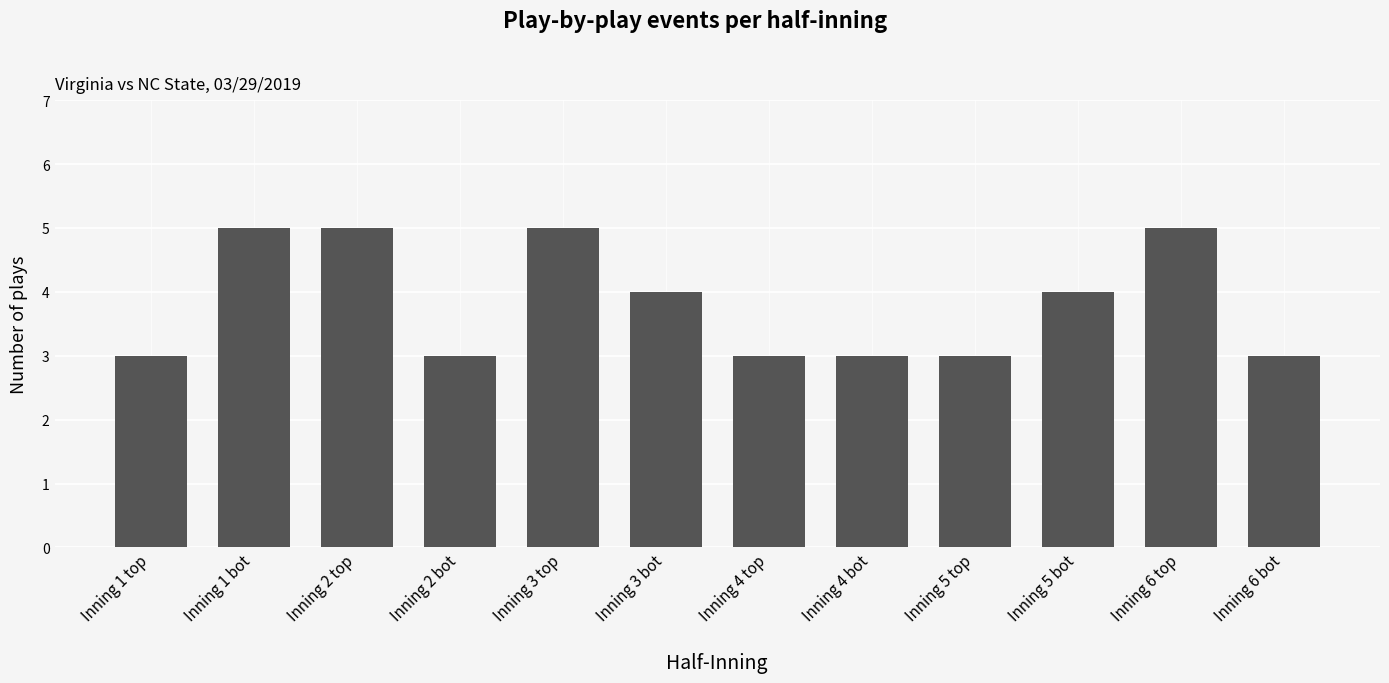

What is the difference between the values at Inning 6 top and Inning 2 bot?

2